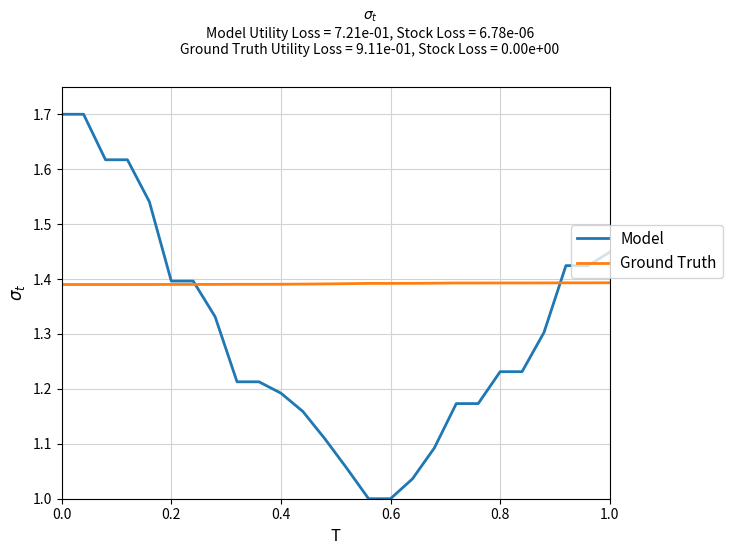

What are all the series names shown in the legend?

Model, Ground Truth